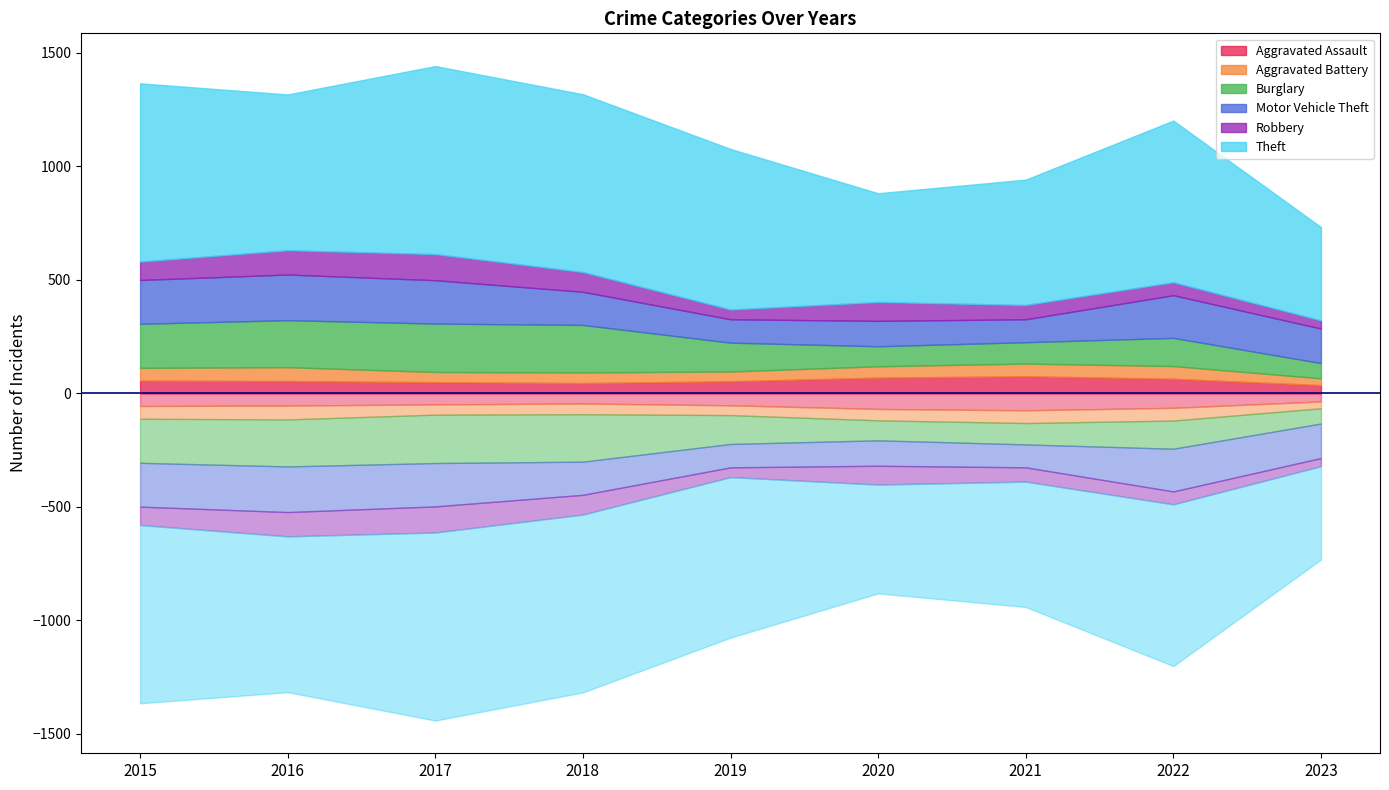

What is the spread (max minus min) of values at 2021?

496